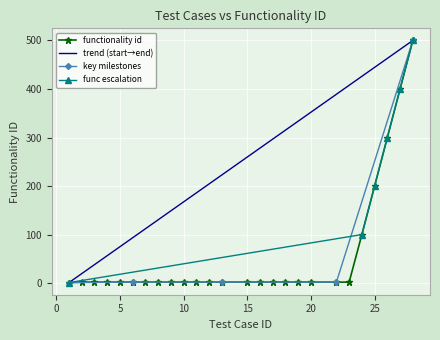

How many data points are above 2?

5